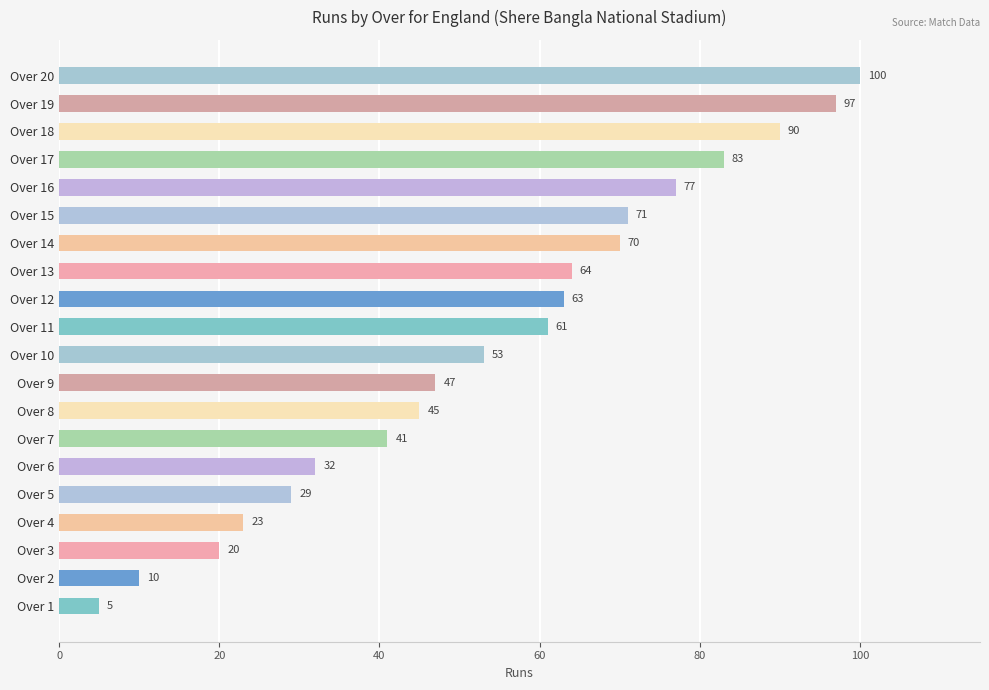

True or false: the data shows 10 at Over 4.

False